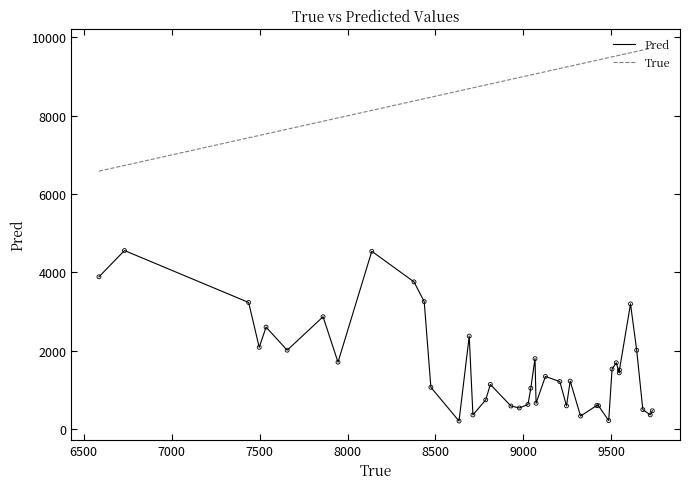

At how many categories does at least one series exceed 3181?

40